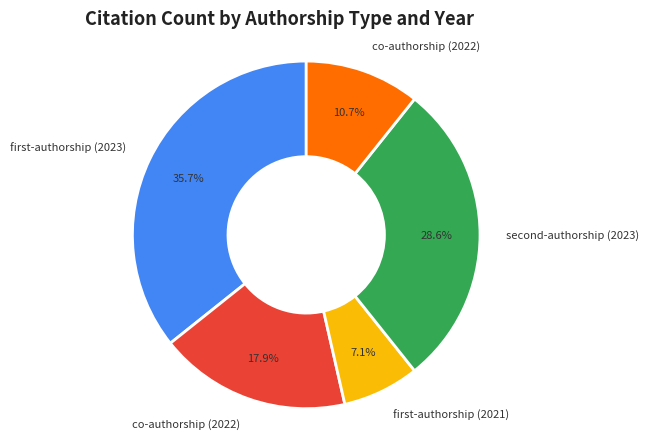

Is there a majority slice in this chart?

No